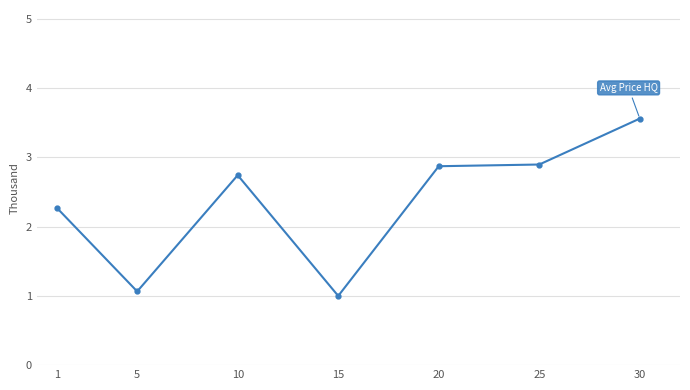

Where is the first local maximum?

10